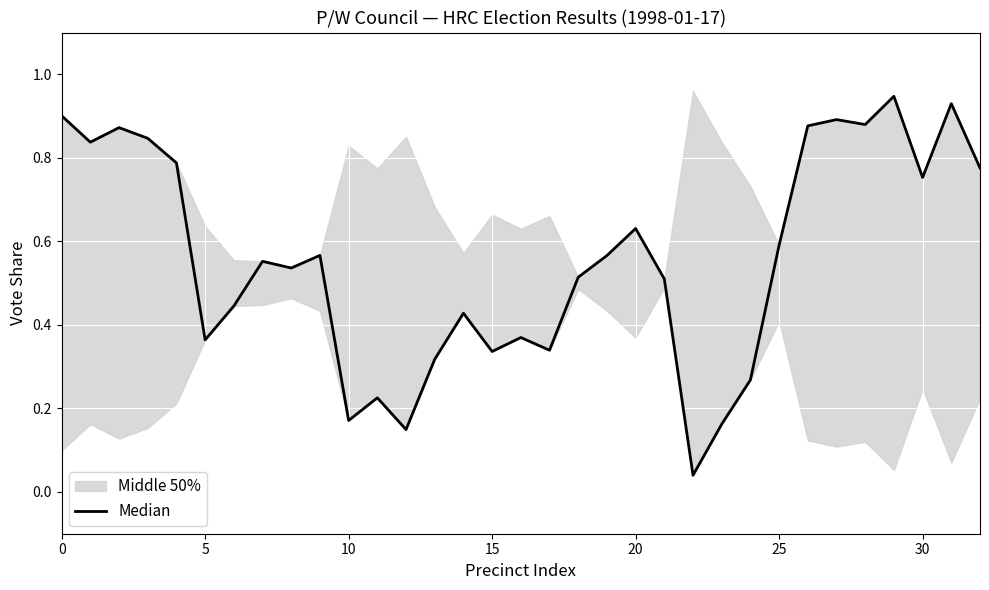

How many lines are shown in the chart?

1